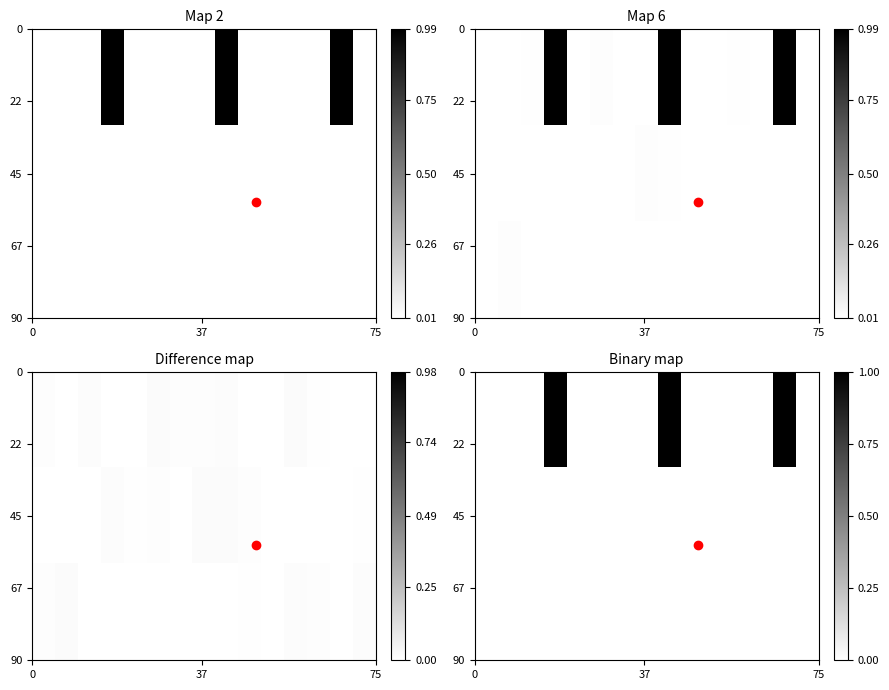

What is the sum of all row_0 values?

3